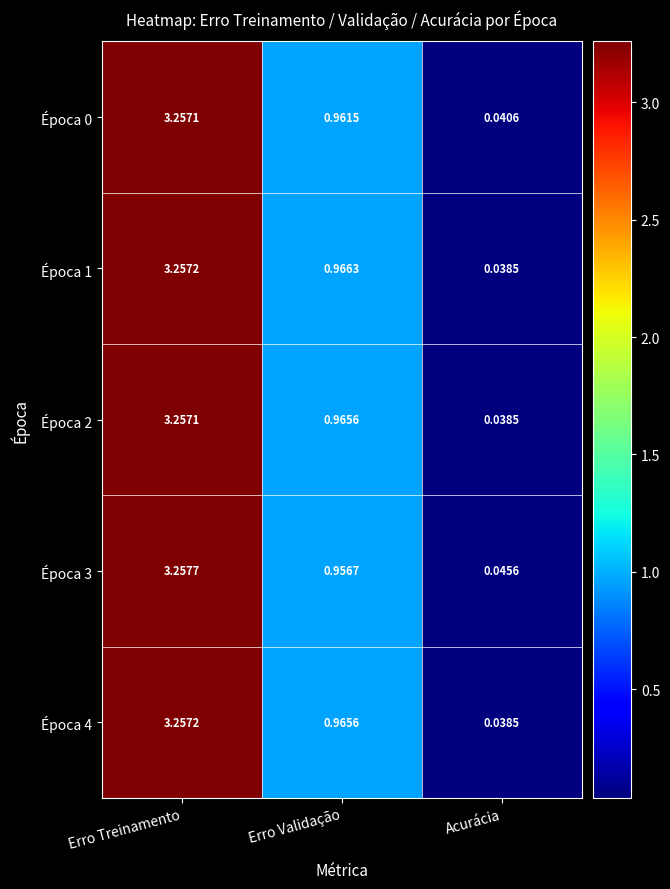

Which category has the lowest value in the Época 1 series?

Acurácia